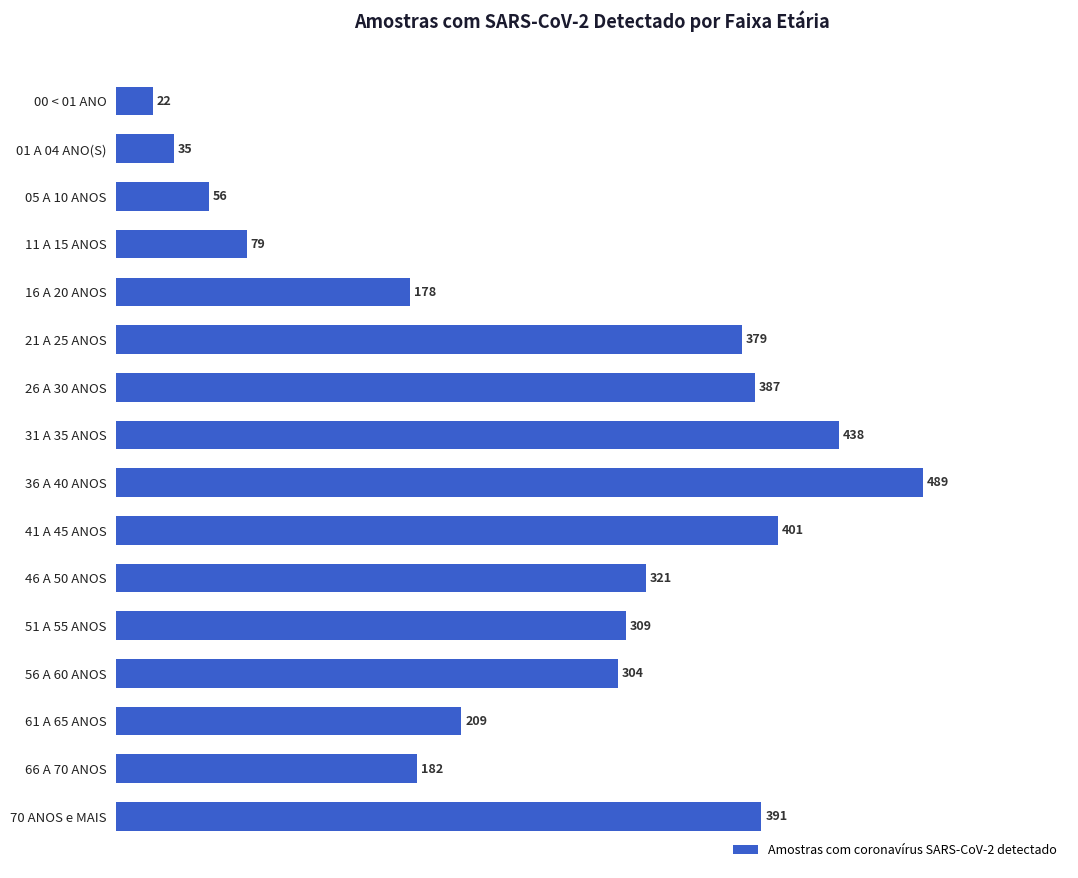

What is the label of the 6th bar from the bottom?

46 A 50 ANOS